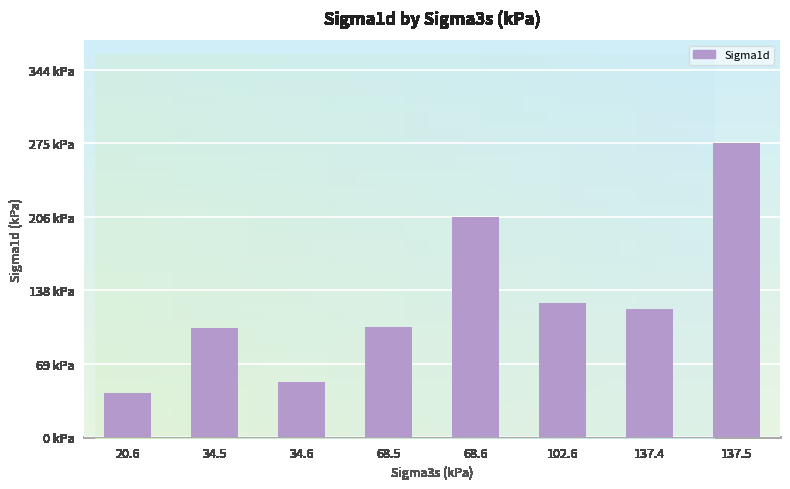

Does the chart contain stacked bars?

No